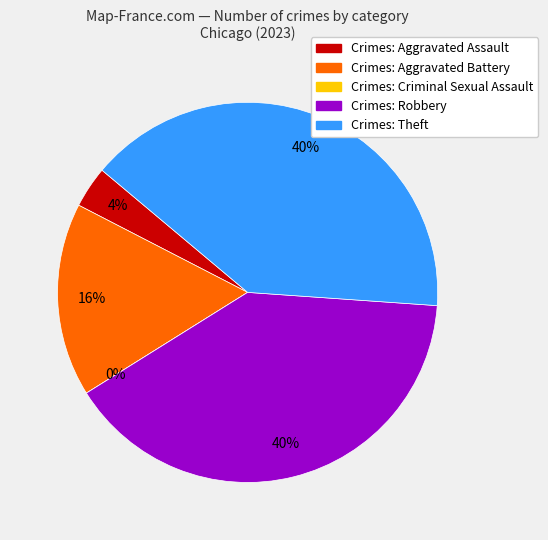

To the nearest percent, what percentage of the pie is Theft?

40%